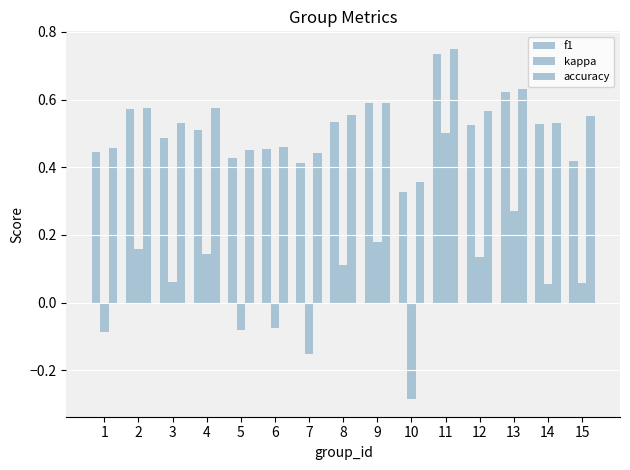

How many values in kappa are below zero?

5